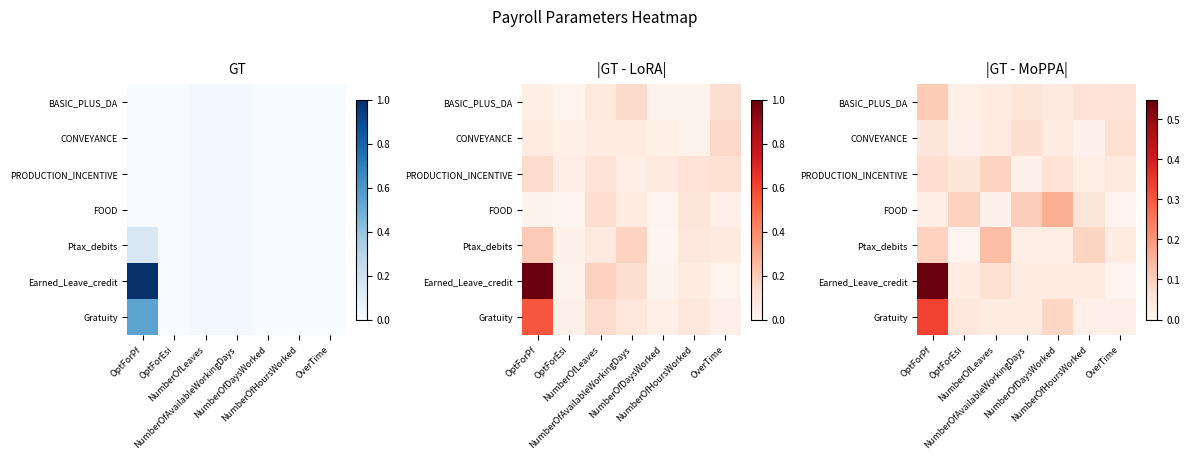

Which series has the widest spread of values?

Earned_Leave_credit